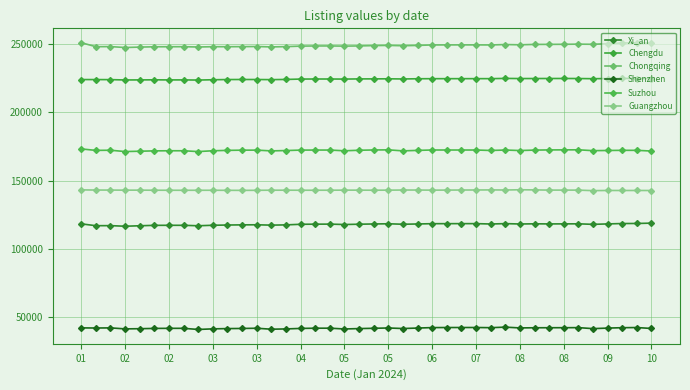

Which series has the largest range (max minus min)?

Chongqing